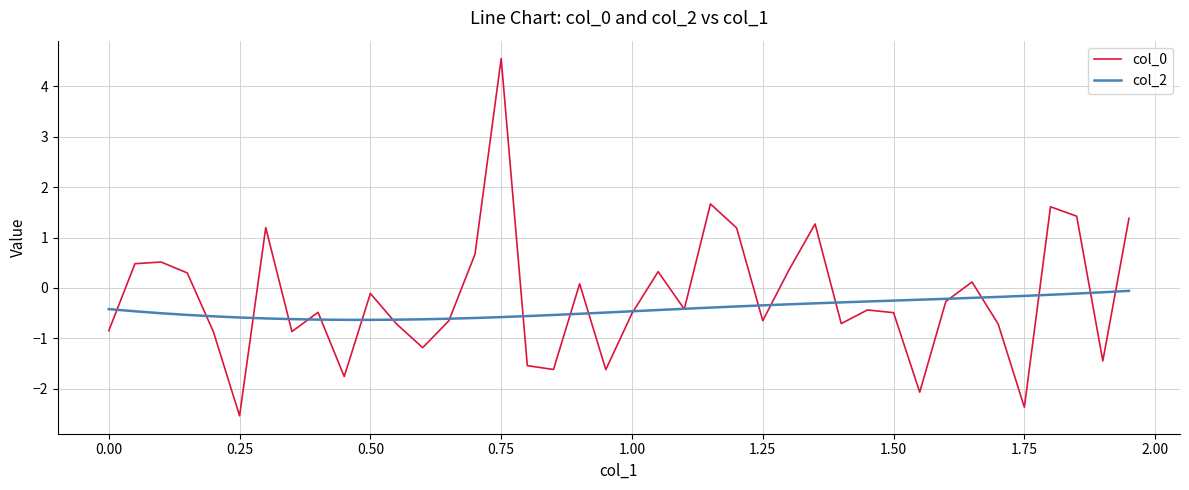

Which series has the largest total across all categories?

col_0